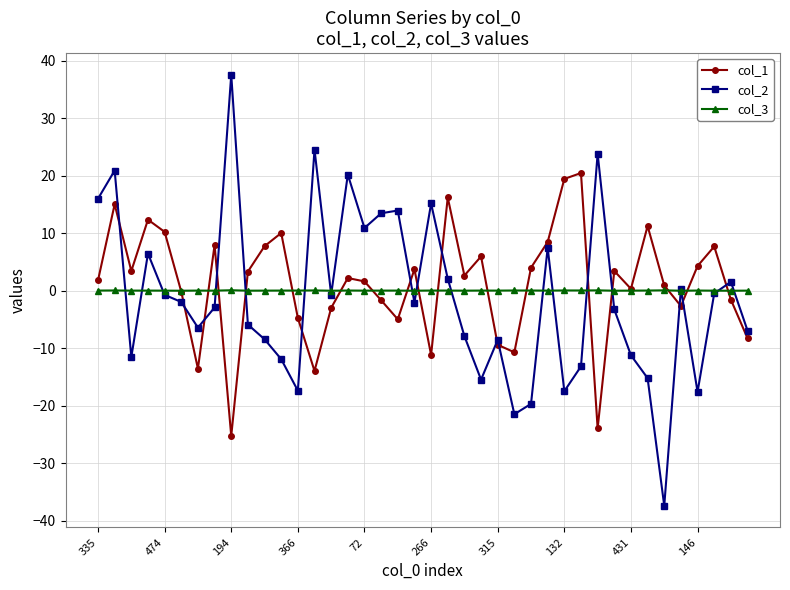

What is the difference between the second highest and minimum values in the col_2 series?

61.9